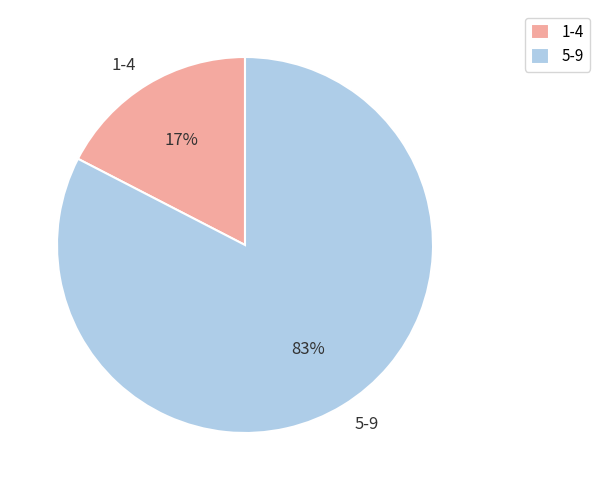

To the nearest percent, what percentage of the pie is 1-4?

17%